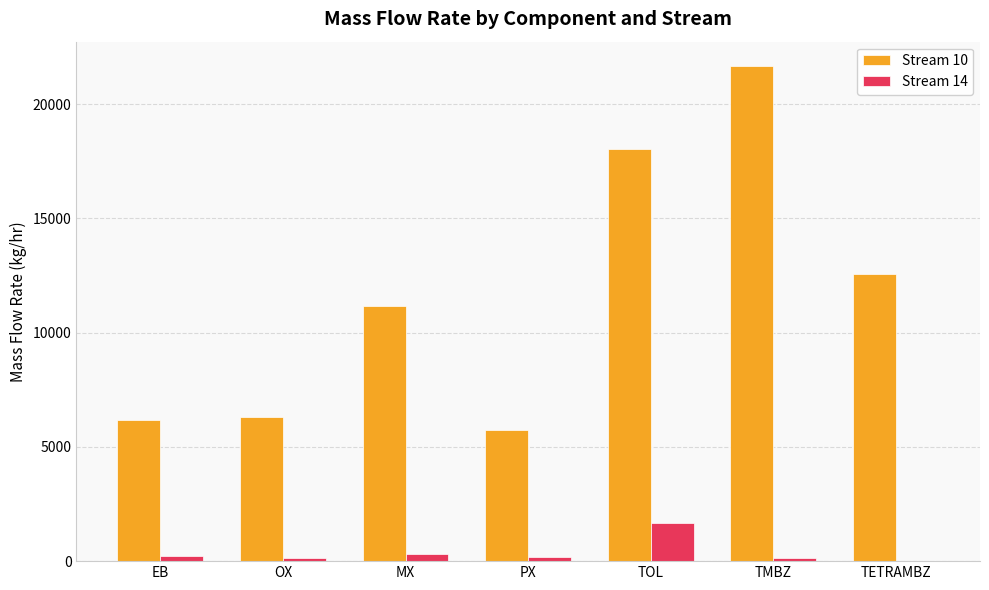

Is it true that Stream 10 equals 18048.9 at TOL?

True